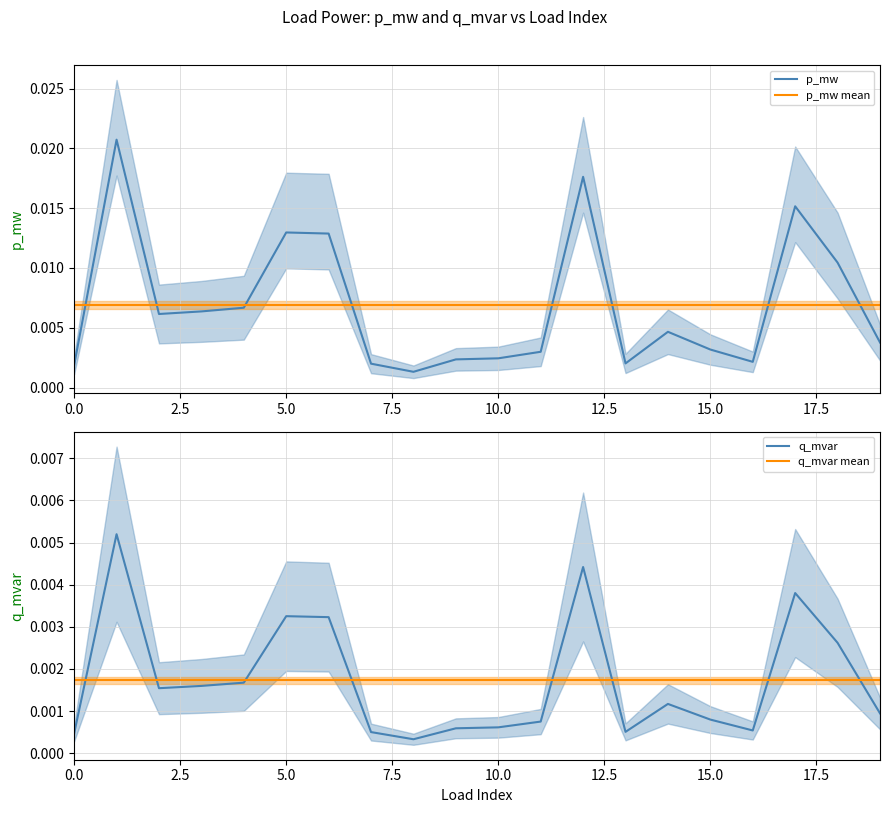

Which series has the largest total across all categories?

p_mw